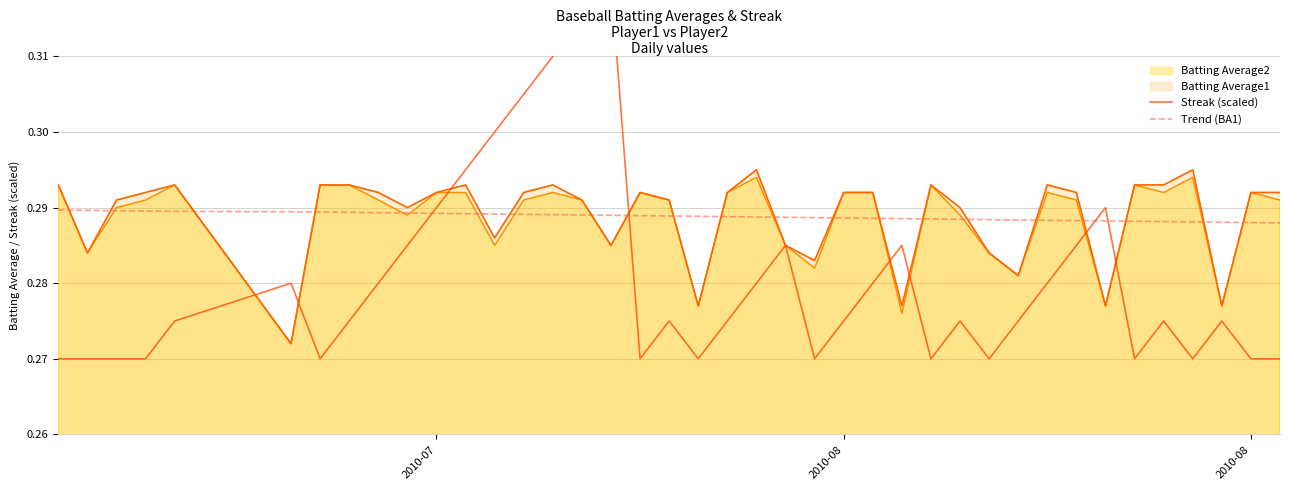

Which series has the widest spread of values?

Streak (scaled)